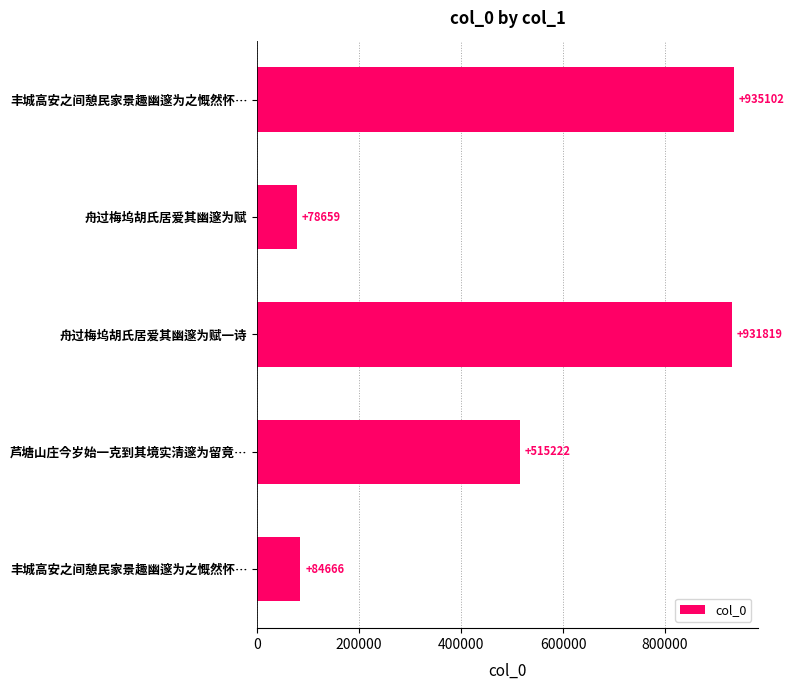

Are the bars horizontal?

Yes